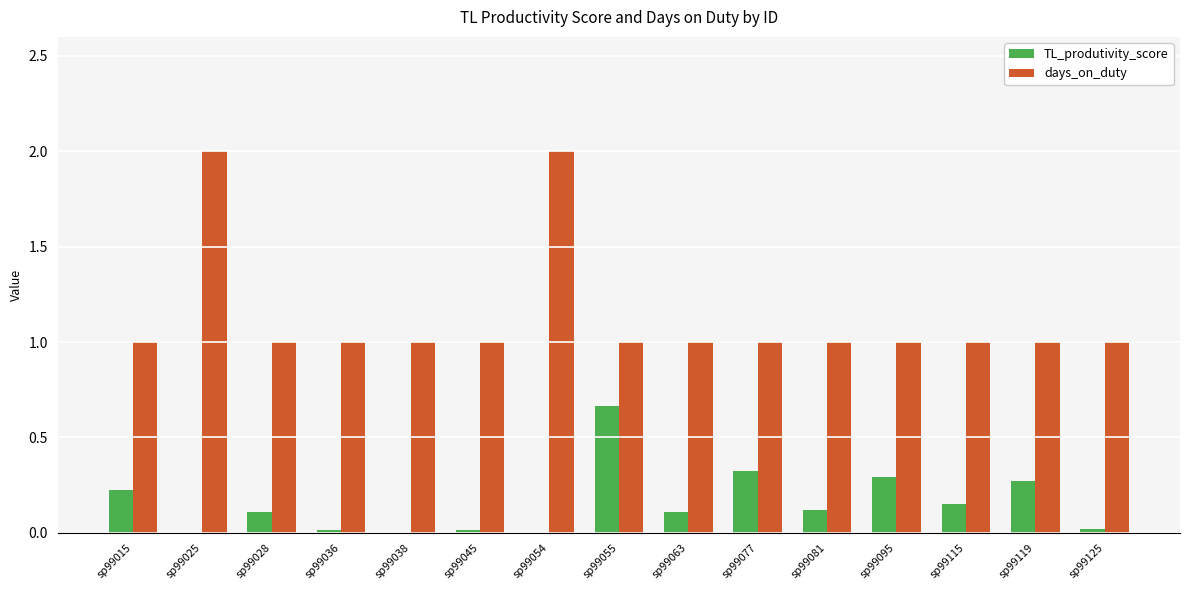

The days_on_duty series shows 1.0 at sp99115. True or false?

True